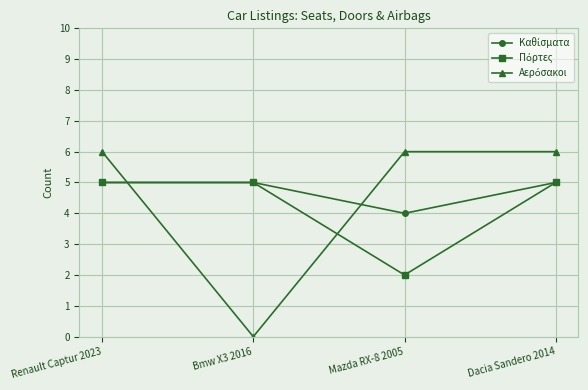

What is the label of the 1st point from the left?

Renault Captur 2023